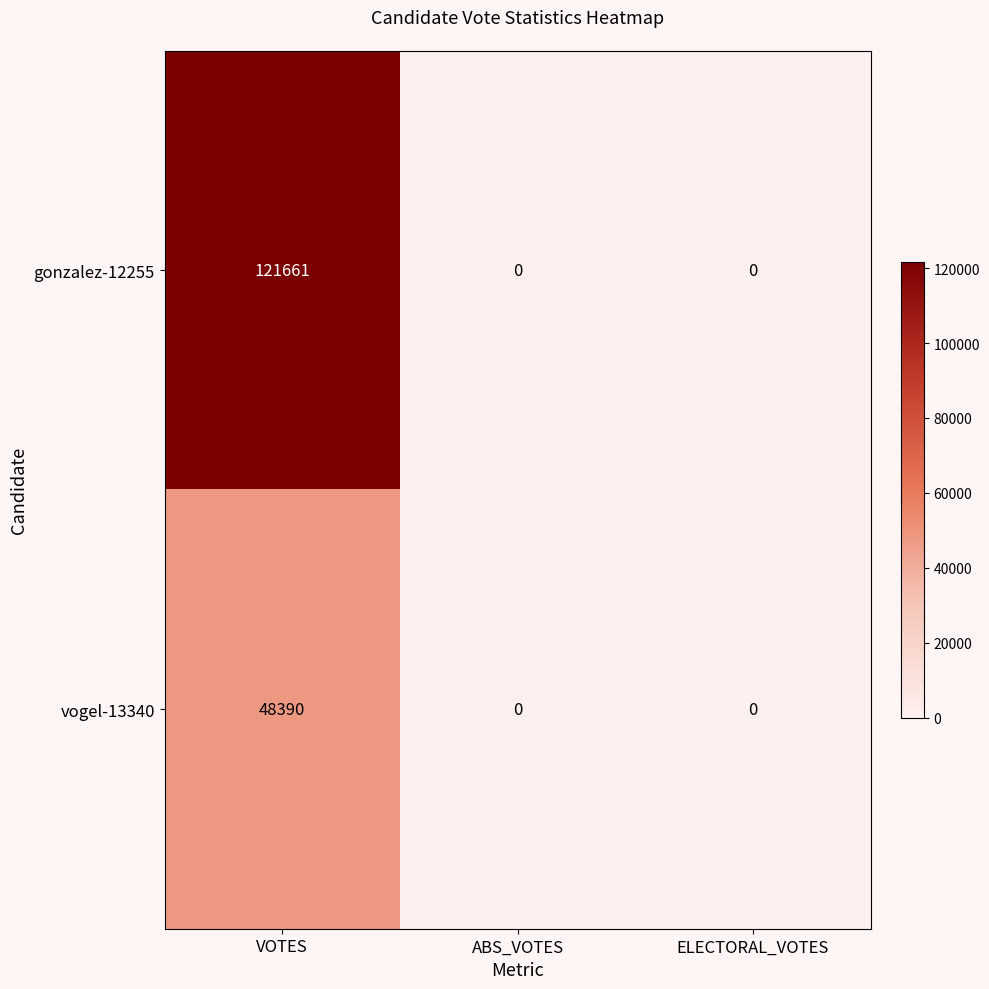

Which series has the largest total across all categories?

gonzalez-12255